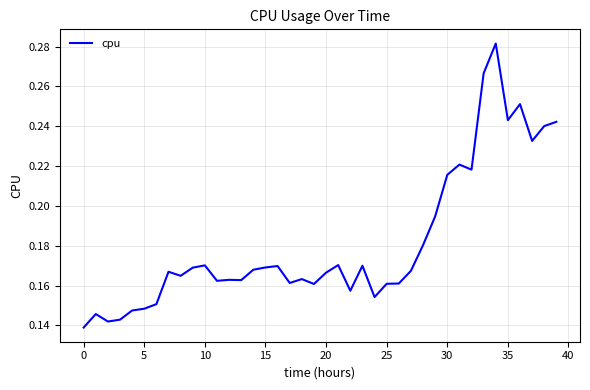

Does the chart have visible grid lines?

Yes